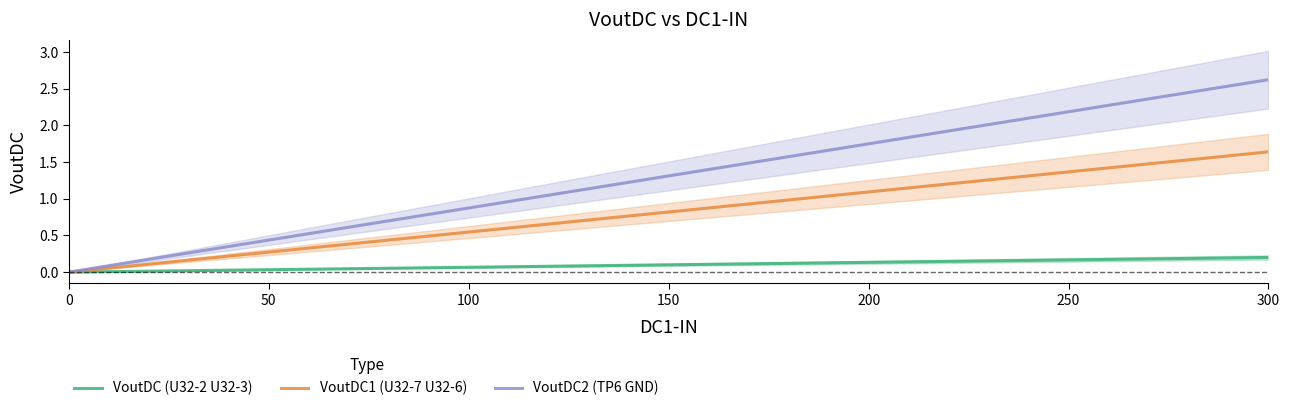

The VoutDC2 (TP6 GND) series shows 0.0 at 0. True or false?

True